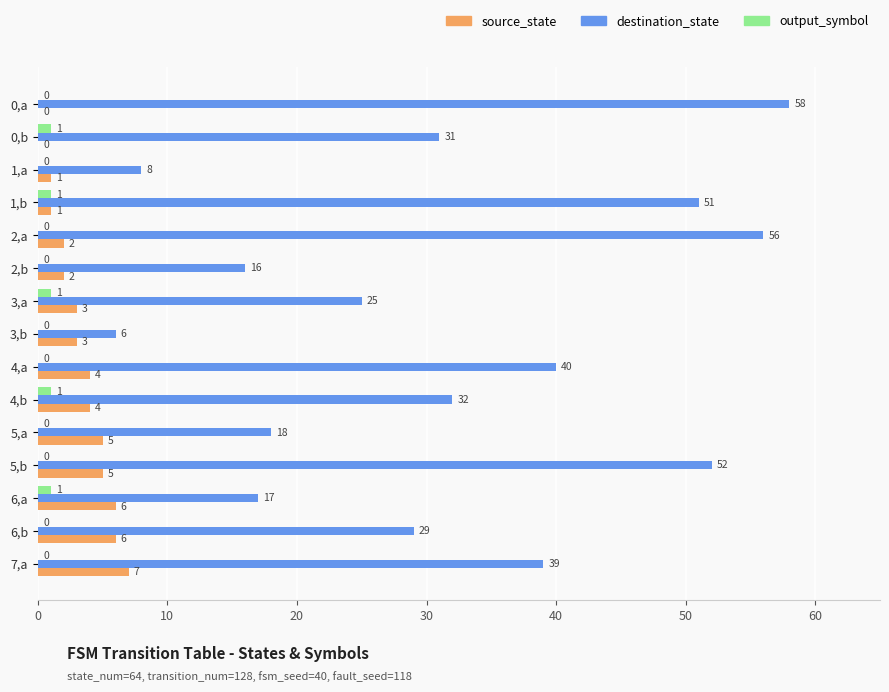

Which series has the largest total across all categories?

destination_state